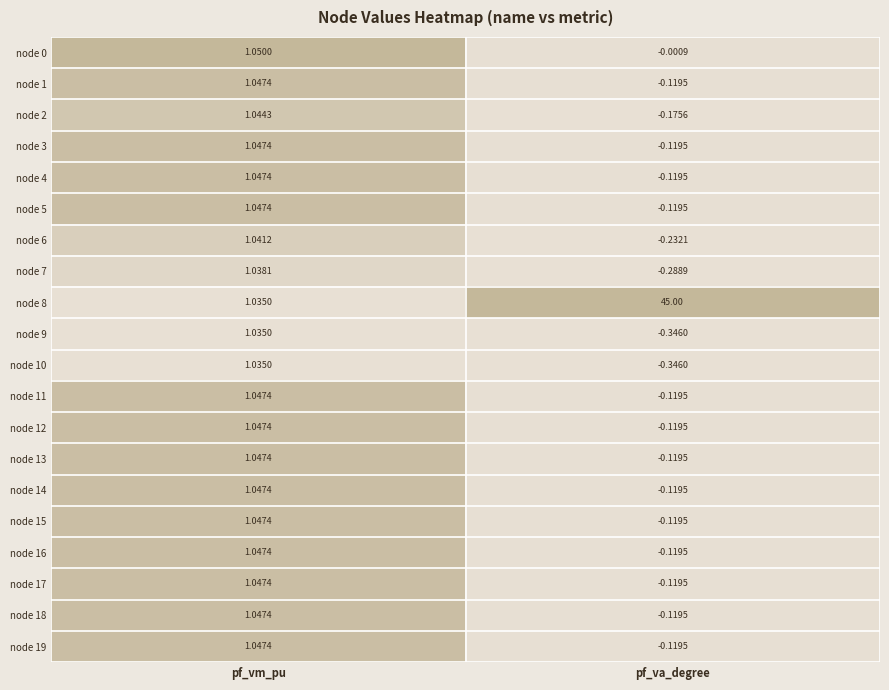

Rank the categories by node 1 value from highest to lowest.

pf_vm_pu, pf_va_degree